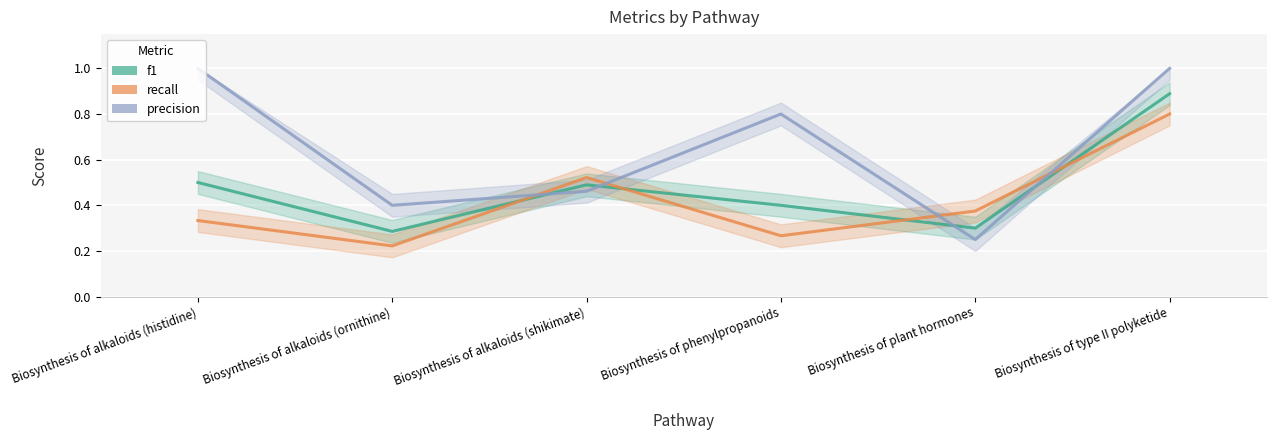

What is the label of the 4th point from the right?

Biosynthesis of alkaloids (shikimate)